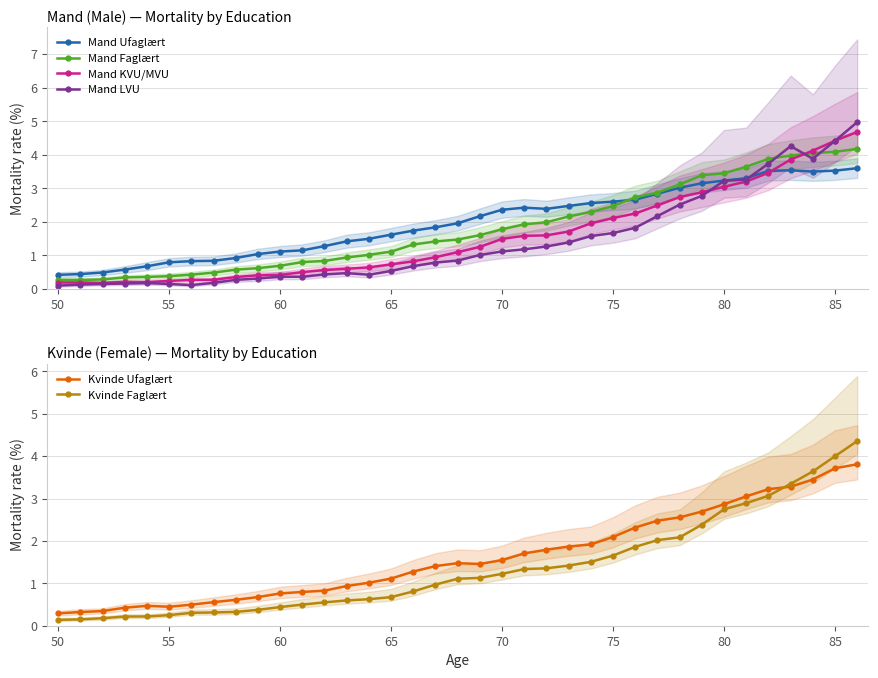

True or false: Kvinde Ufaglært has a value of 4.5 at 80.

False